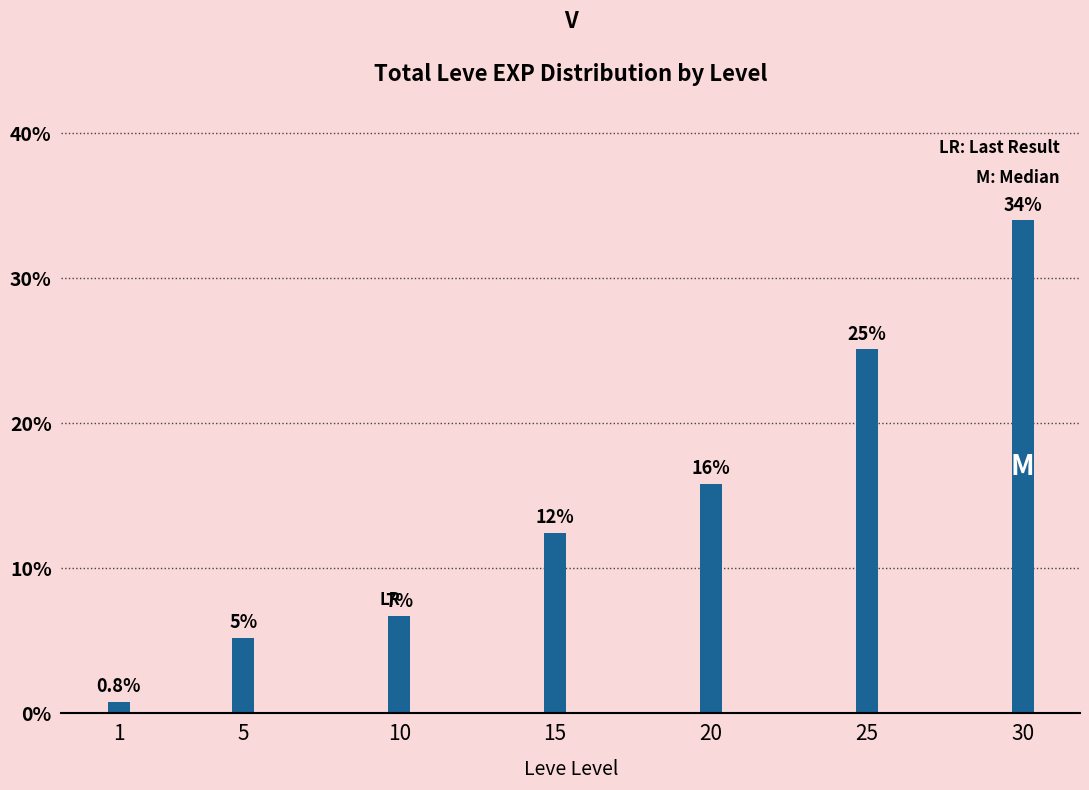

What is the value of the 5th bar from the left?

15.8